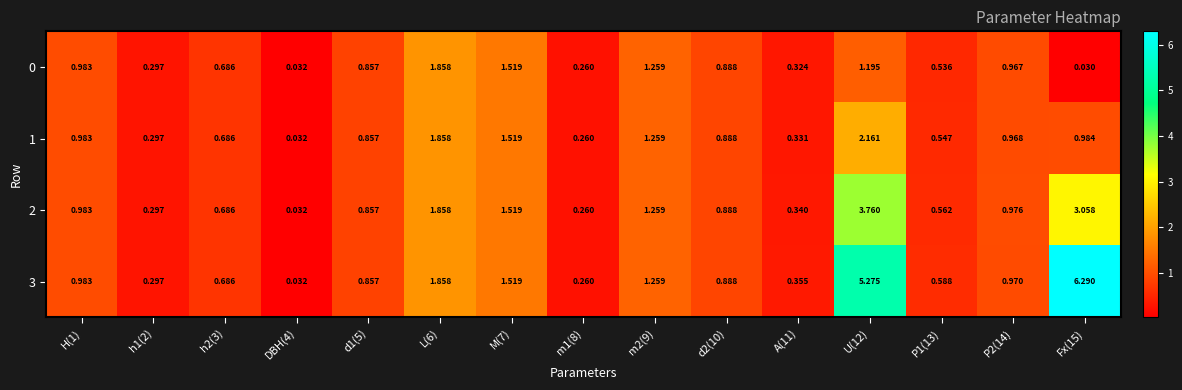

Is the value of 2 at m1(8) greater than the value of 0 at Fx(15)?

Yes